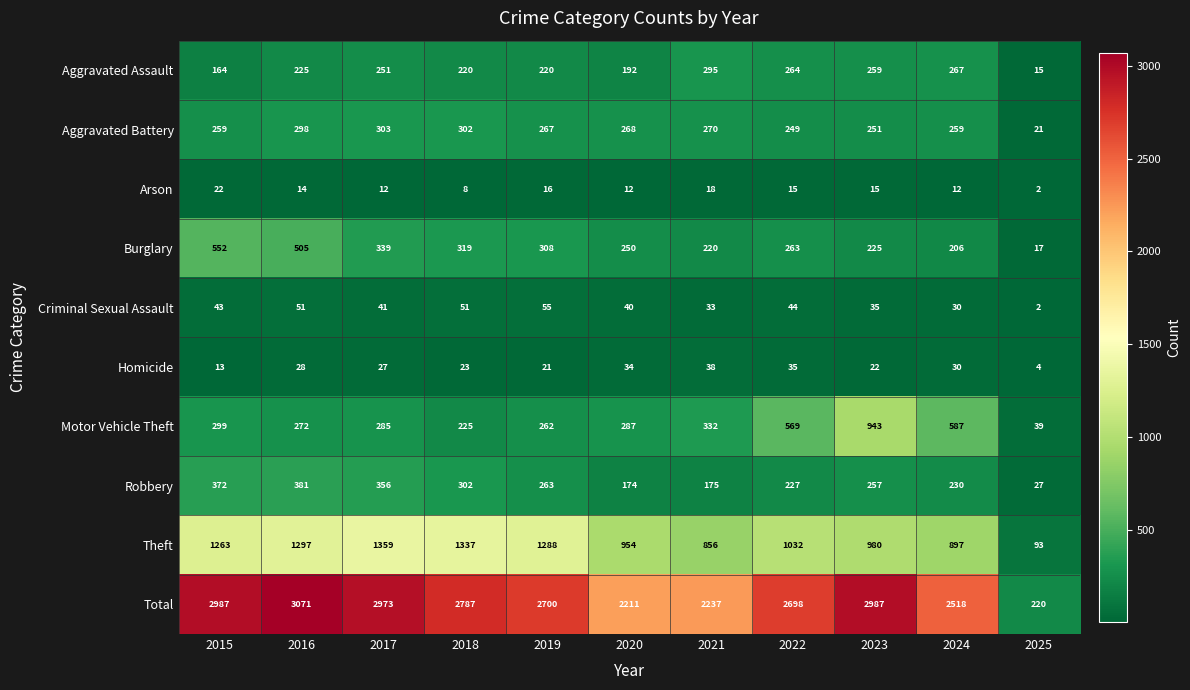

Which series has the largest total across all categories?

Total